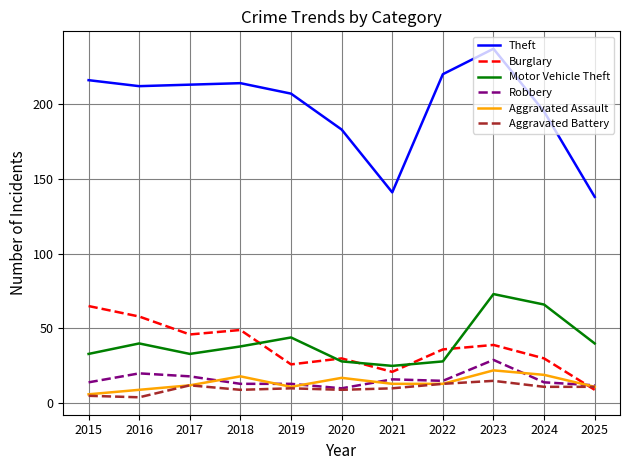

Which series changed the most between 2018 and 2020?

Theft